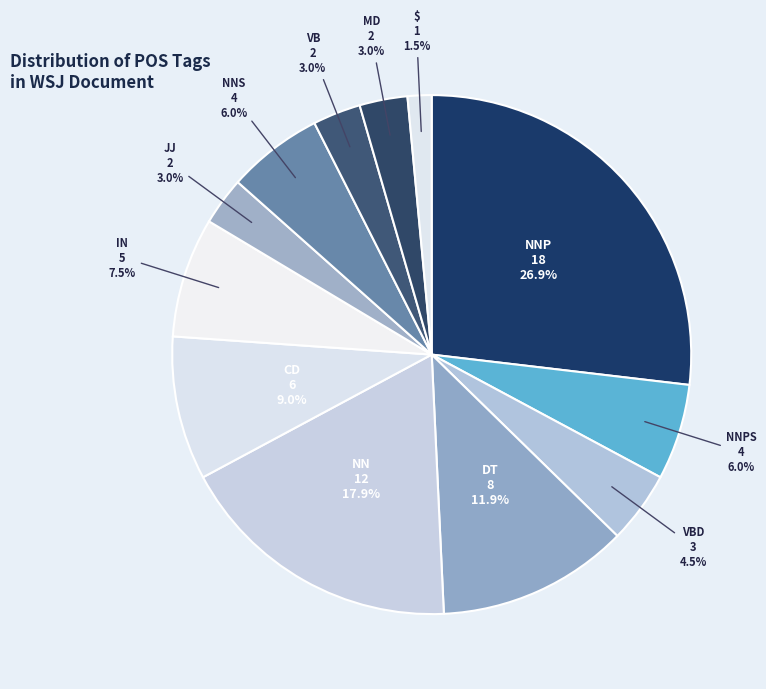

To the nearest percent, what portion does VB represent?

3%